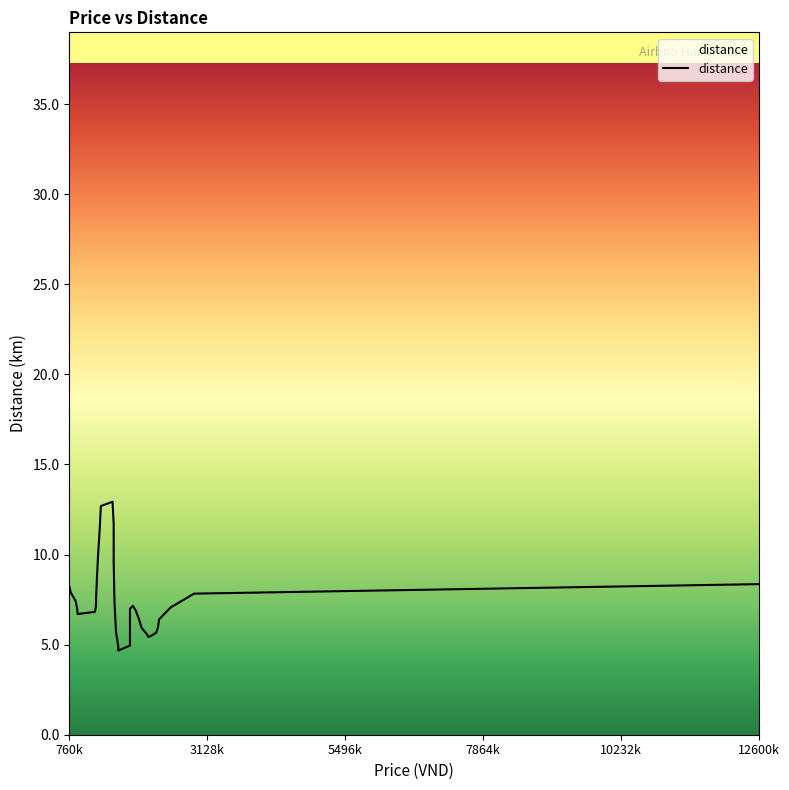

How many lines are shown in the chart?

1